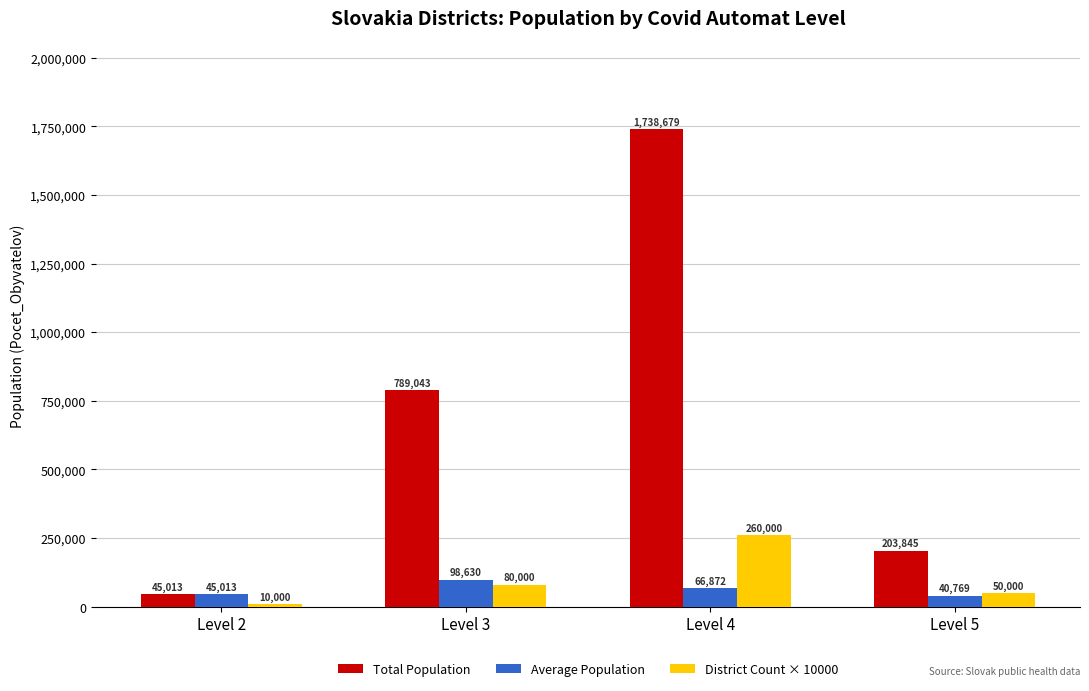

At which category does the chart reach its peak across all series?

Level 4